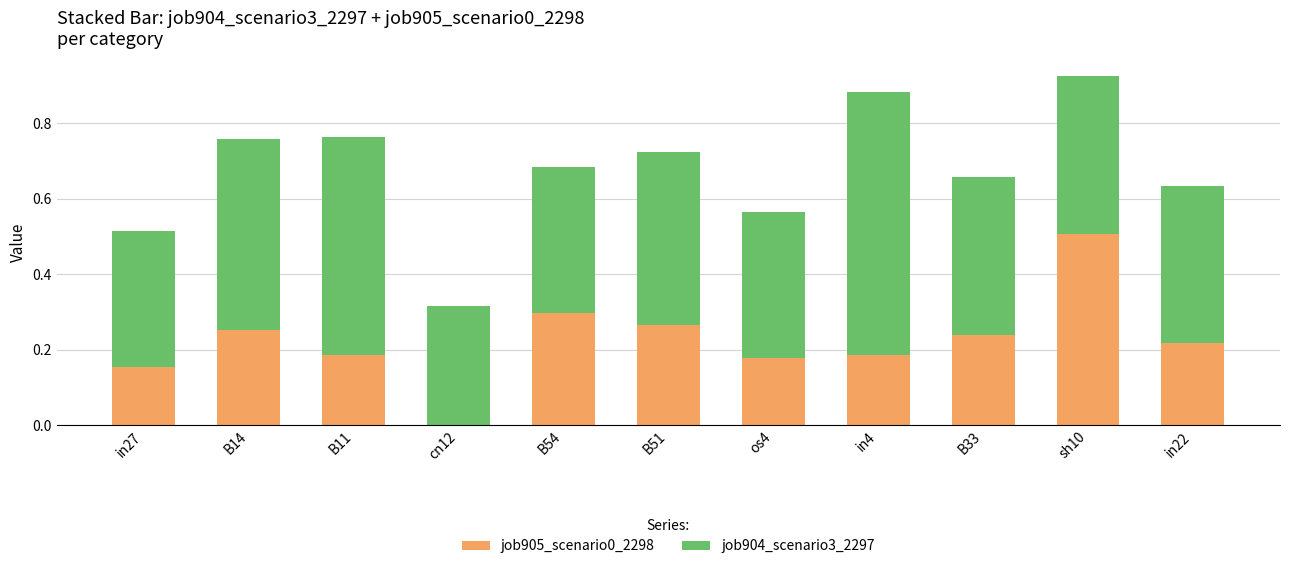

At which category is the sum across all series the highest?

sh10